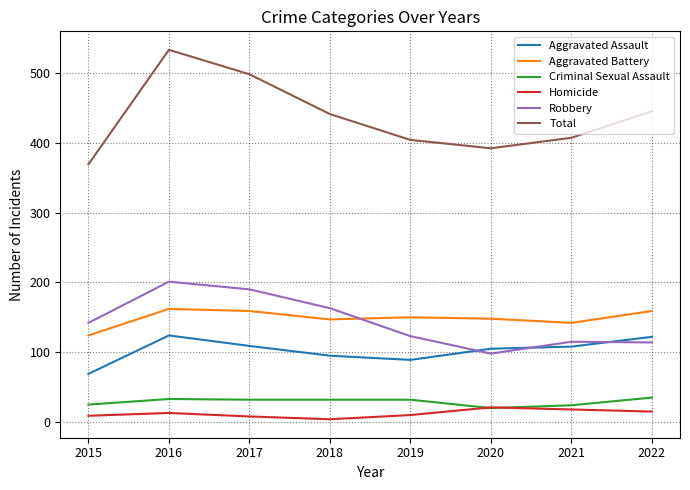

True or false: Robbery has more than 0 interior local peaks.

True